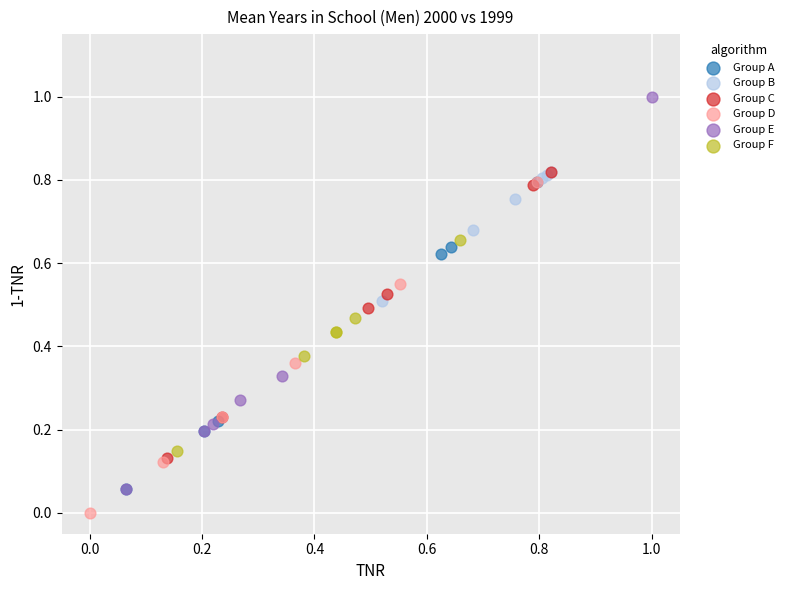

Which series has the largest Y range (max minus min)?

Group E